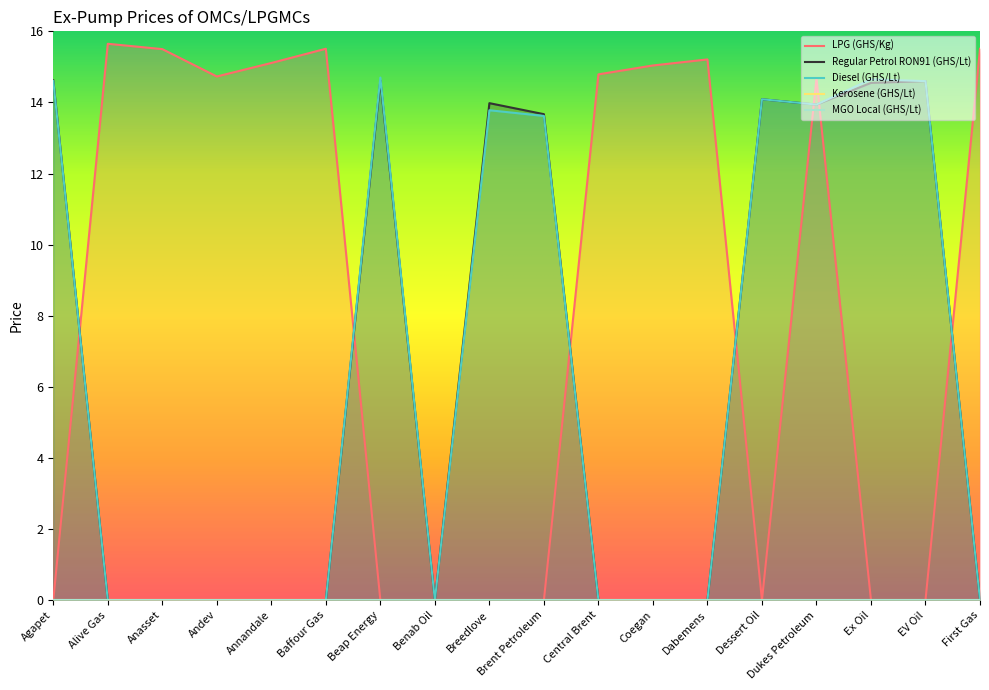

The Diesel (GHS/Lt) series shows -7.5 at Annandale. True or false?

False